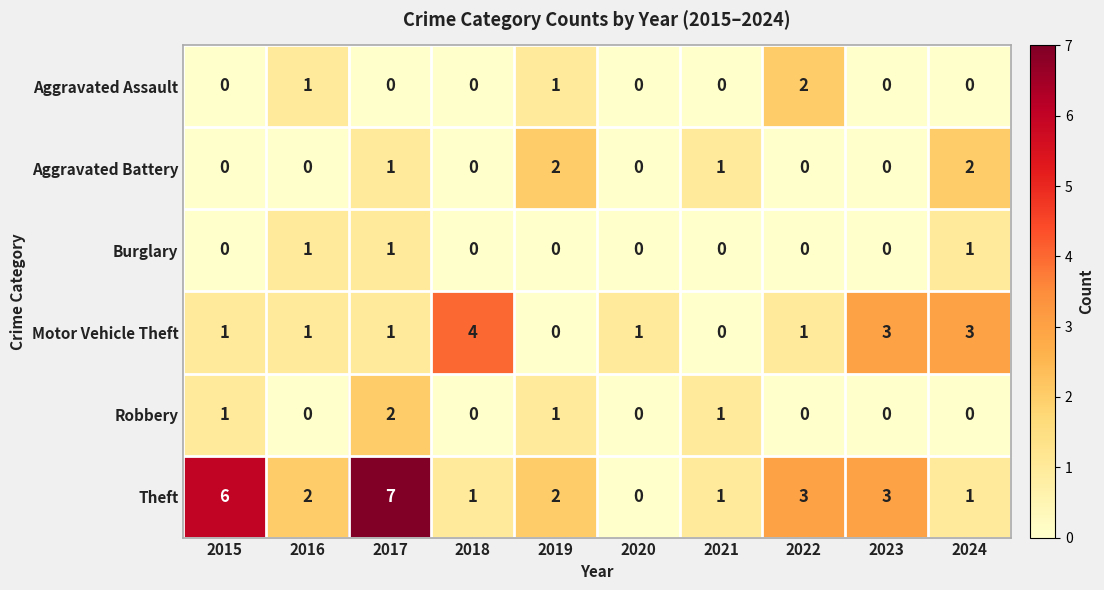

What is the sum of all Theft values?

26